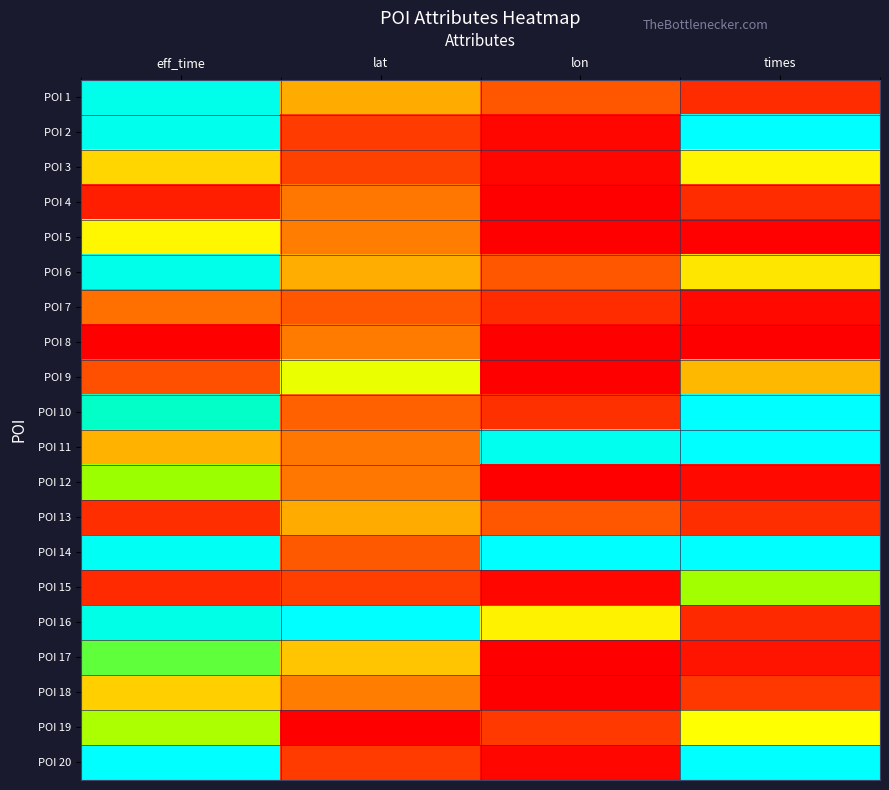

At which category is the sum across all series the highest?

eff_time